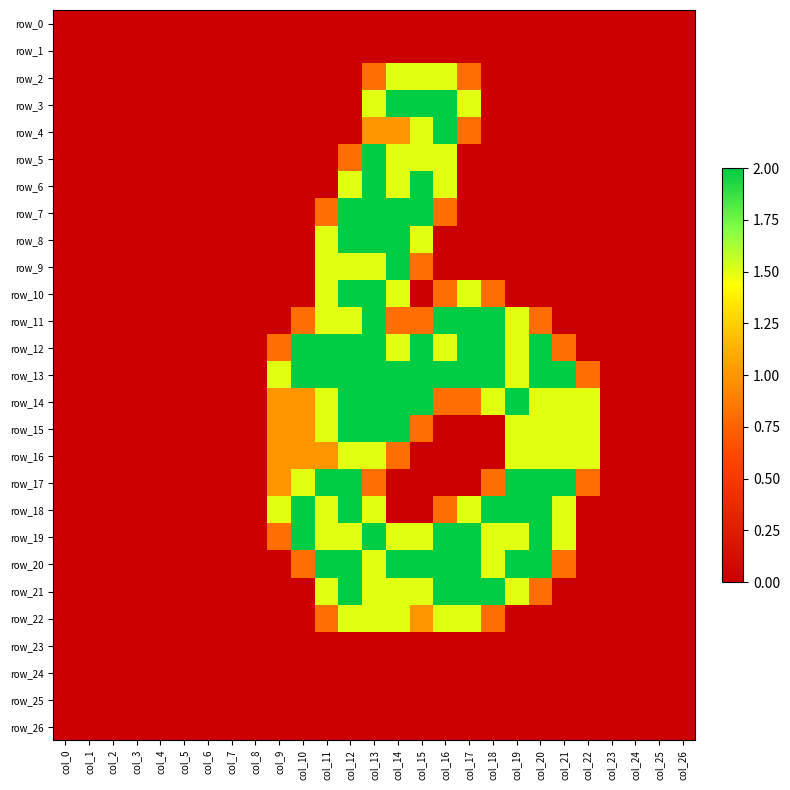

At col_19, list the series in order from smallest to largest.

row_0, row_1, row_2, row_3, row_4, row_5, row_6, row_7, row_8, row_9, row_10, row_22, row_23, row_24, row_25, row_26, row_11, row_12, row_13, row_15, row_16, row_19, row_21, row_14, row_17, row_18, row_20